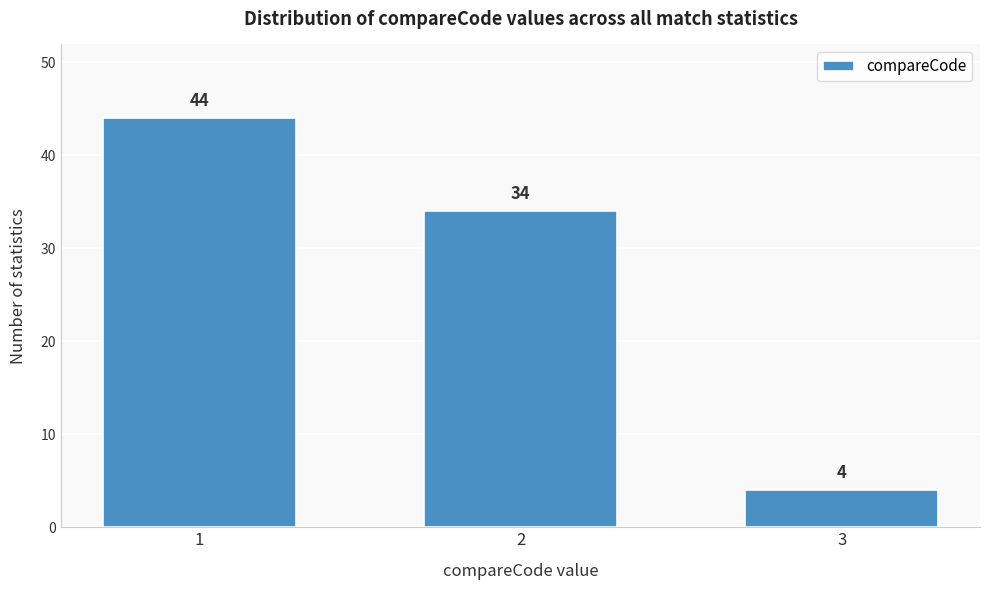

Reading right to left, extract all data points from this chart.

3=4	2=34	1=44